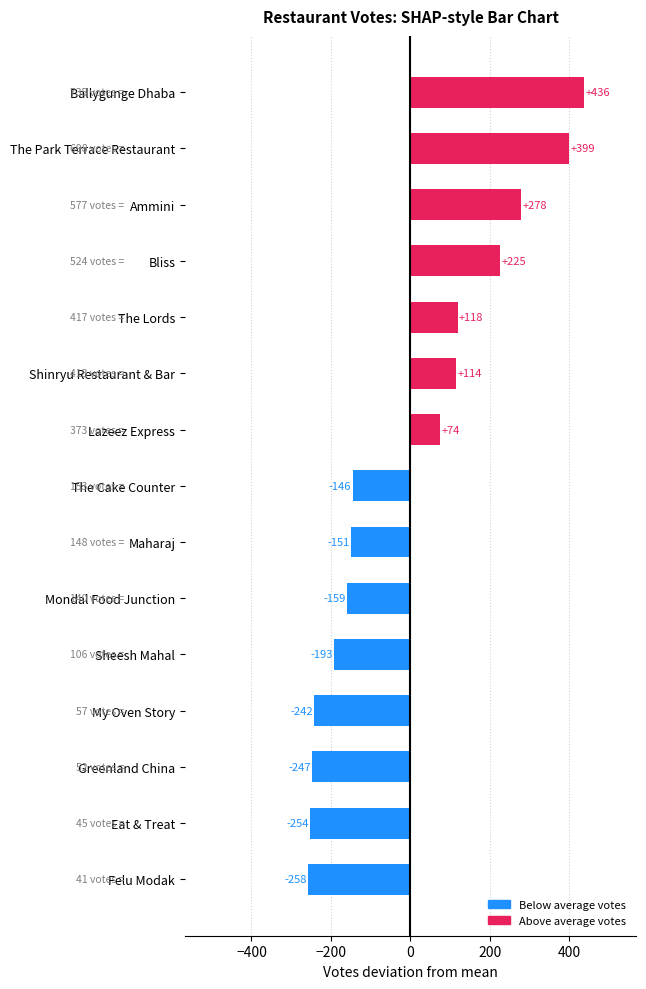

Read the value at The Cake Counter.

-145.6